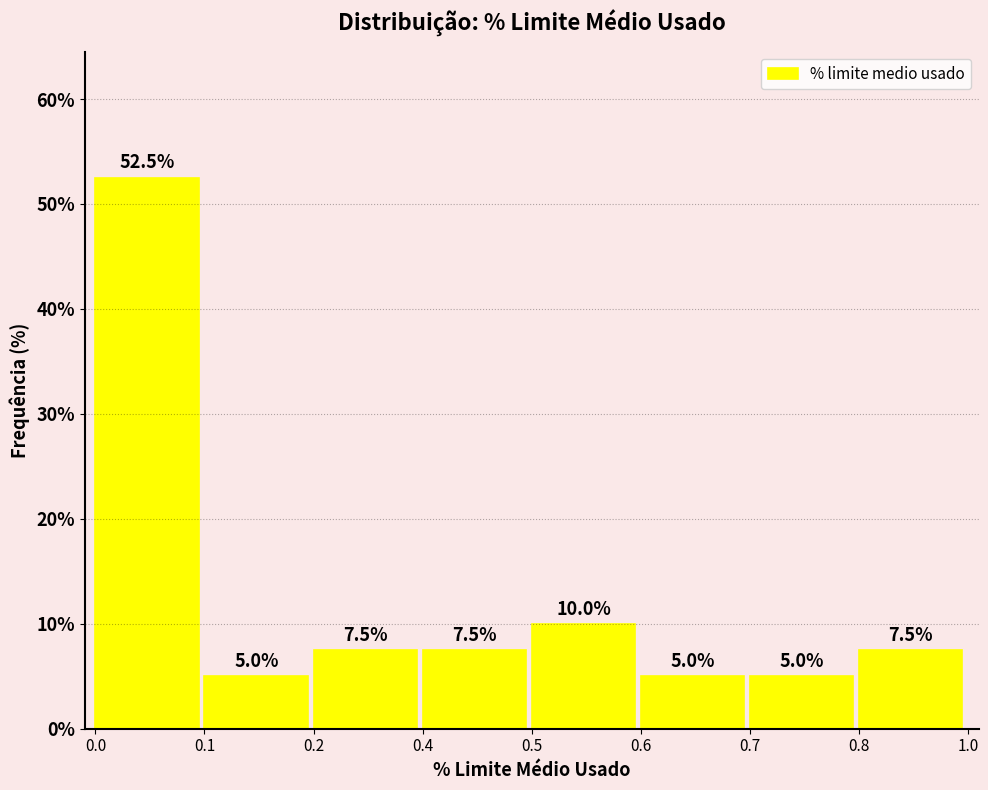

Reading right to left, what are all the values shown in this chart?

7.5	5.0	5.0	10.0	7.5	7.5	5.0	52.5